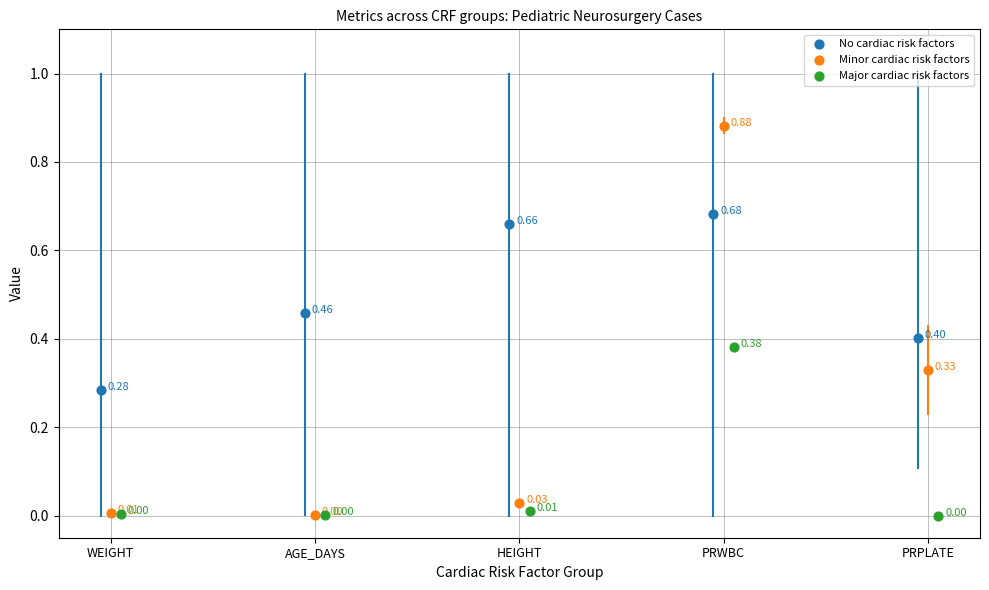

Which series has the widest spread of Y values?

Minor cardiac risk factors